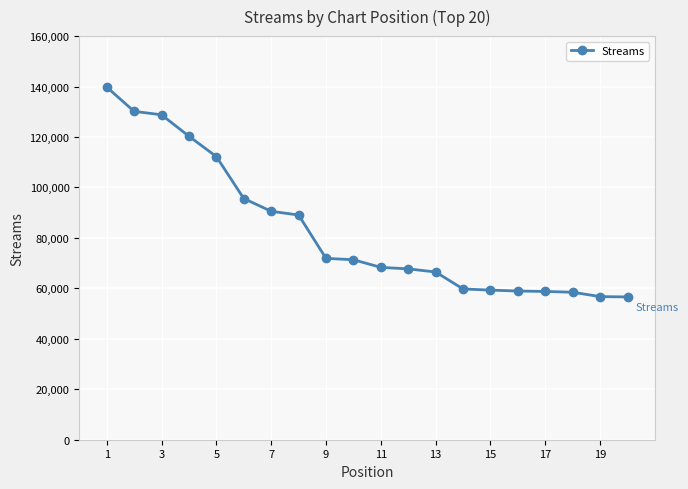

Count the number of data series in this chart.

1